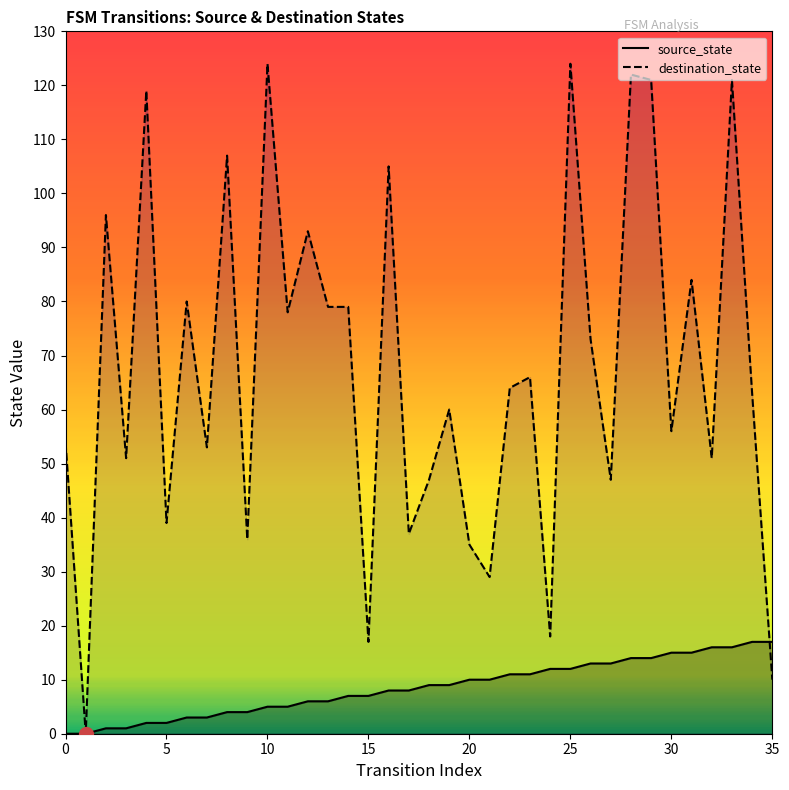

Is it true that destination_state equals 8 at 20?

False